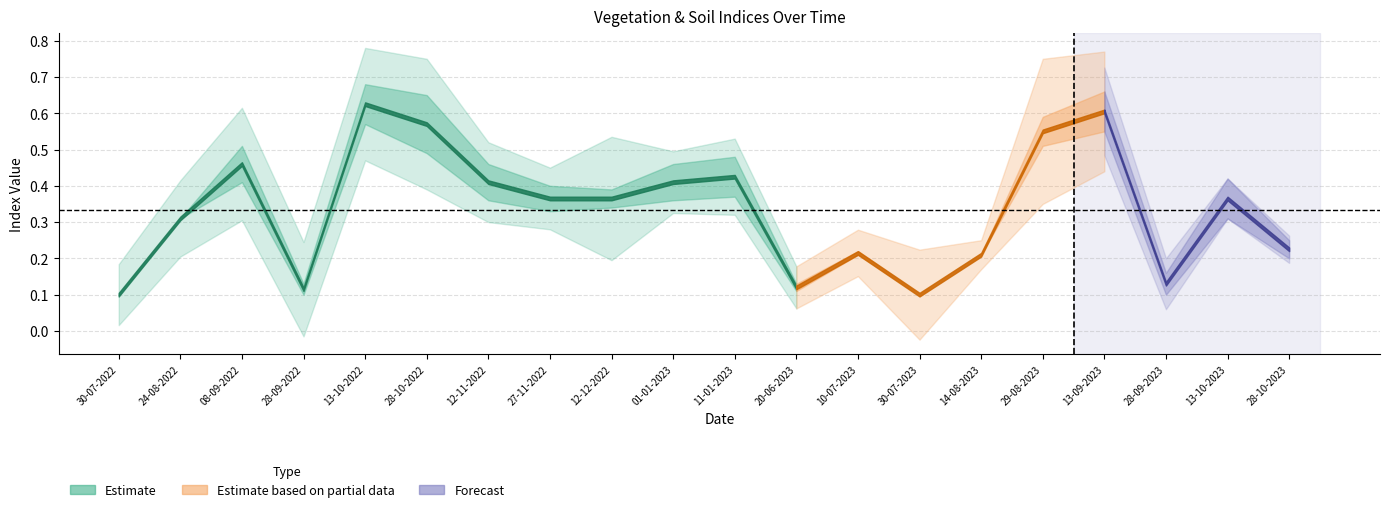

What is the smallest value displayed?

0.1